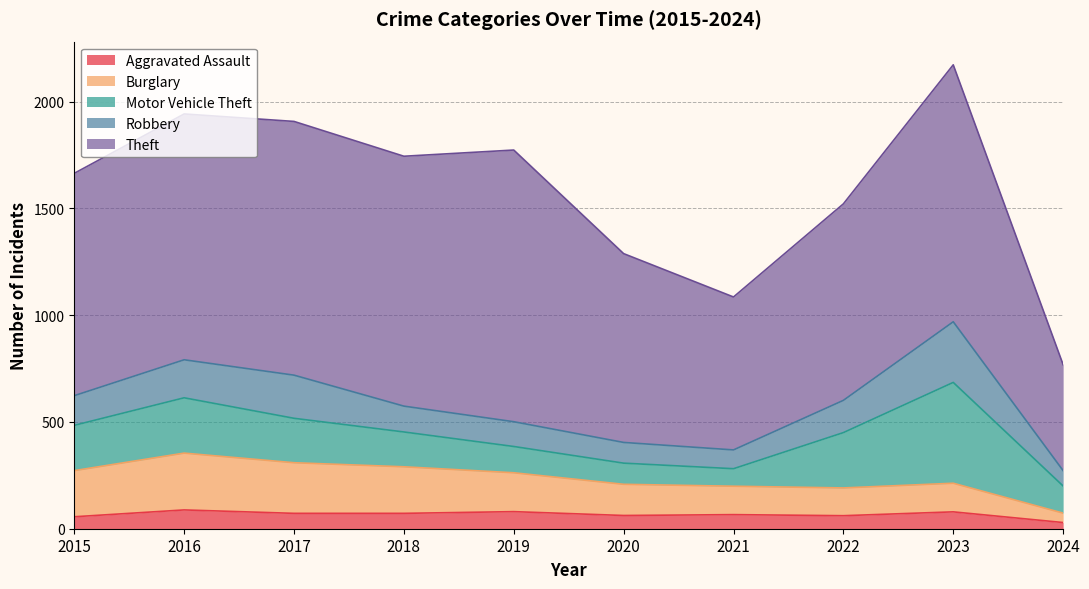

What is the sum of the Burglary values at 2021 and 2019?

315